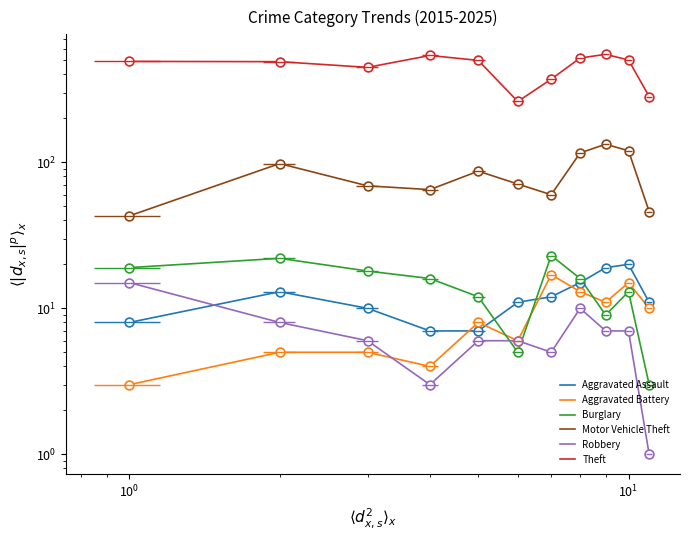

Which series has the widest spread of Y values?

Theft